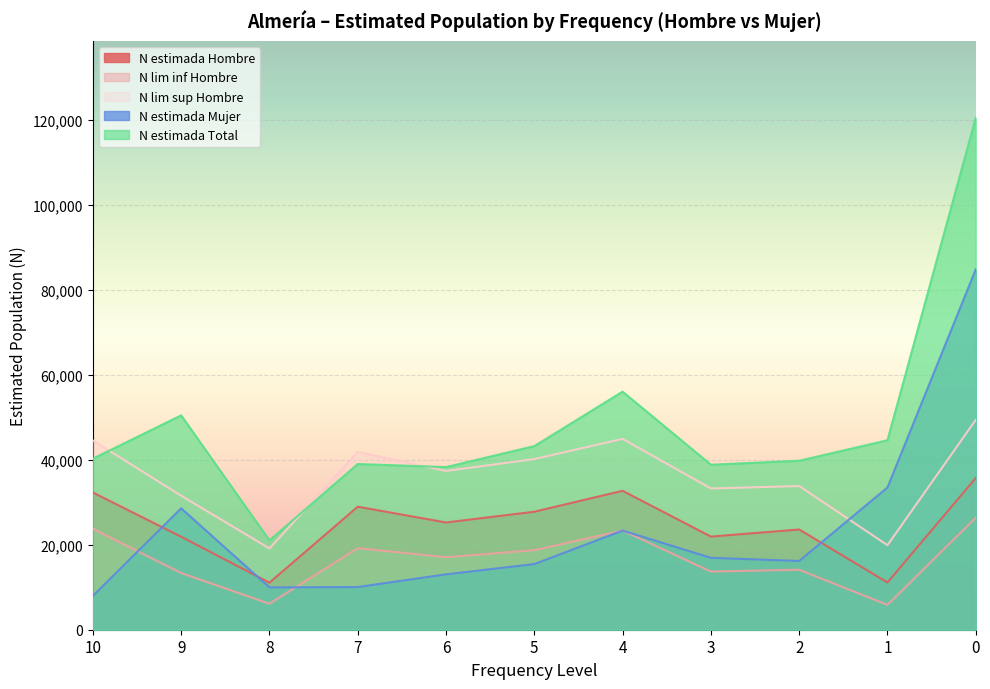

What value does the N estimada Total series have at 4, to the nearest 100?

56000